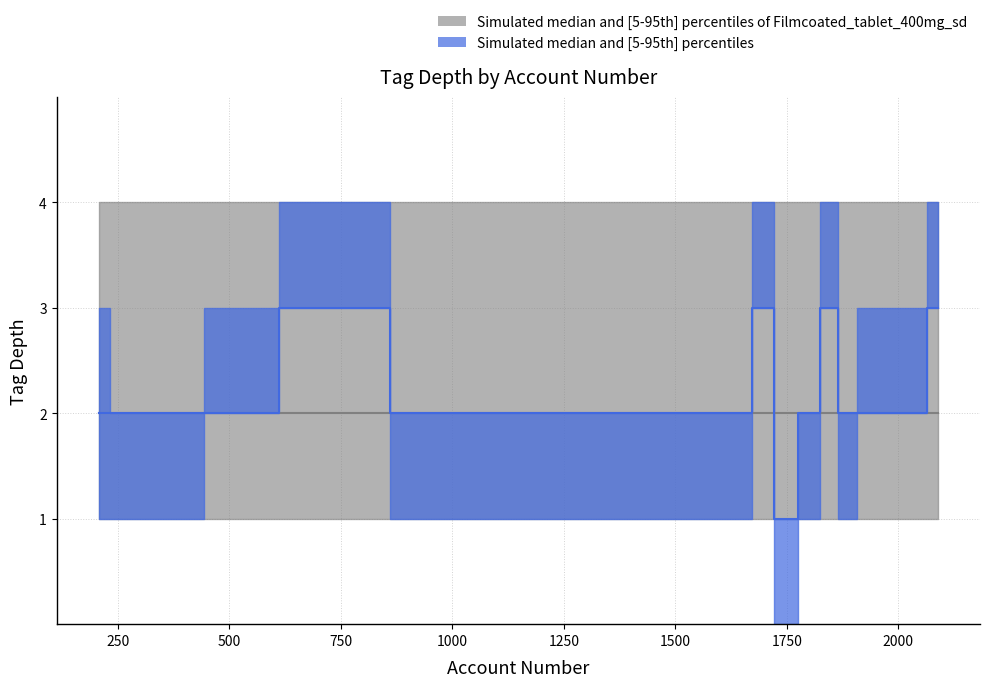

The value of tag_depth_lower at 2041 is 3. True or false?

False